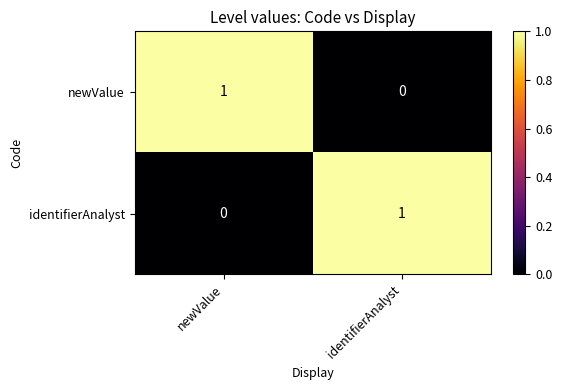

At which label is identifierAnalyst closest to 0?

newValue